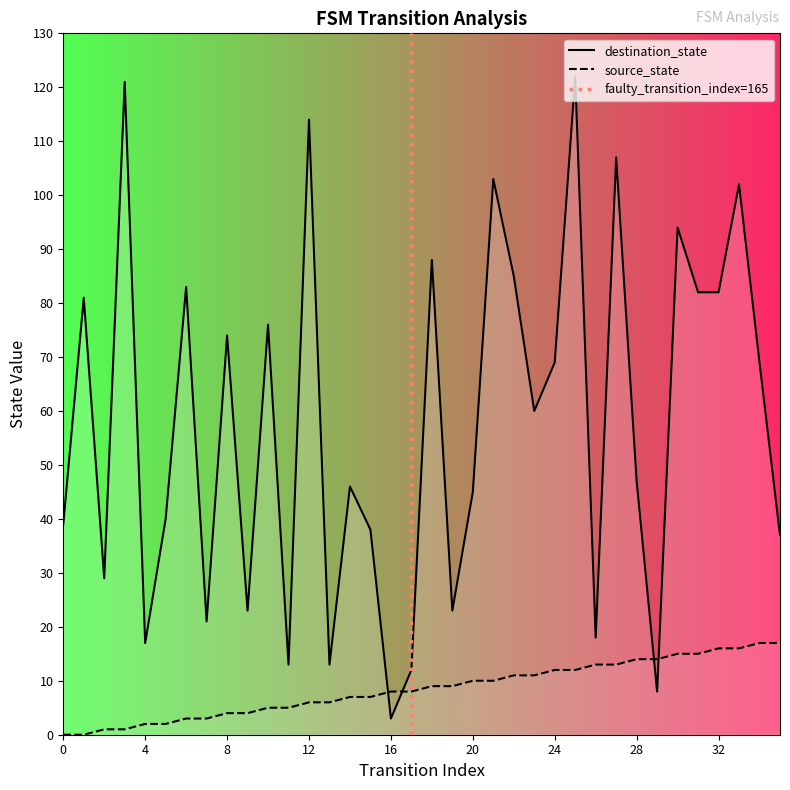

What is the highest value of the destination_state series?

122